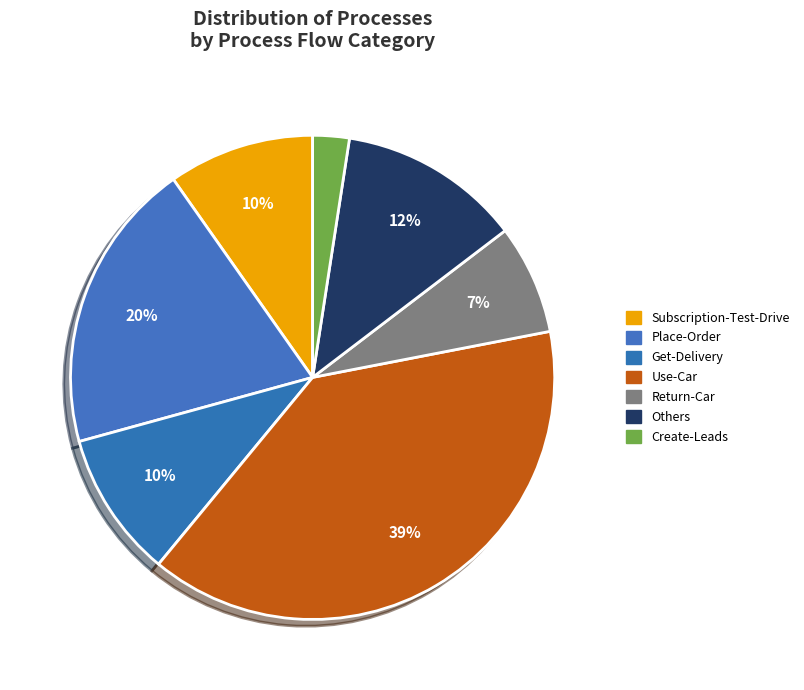

How many slices are in this pie chart?

7